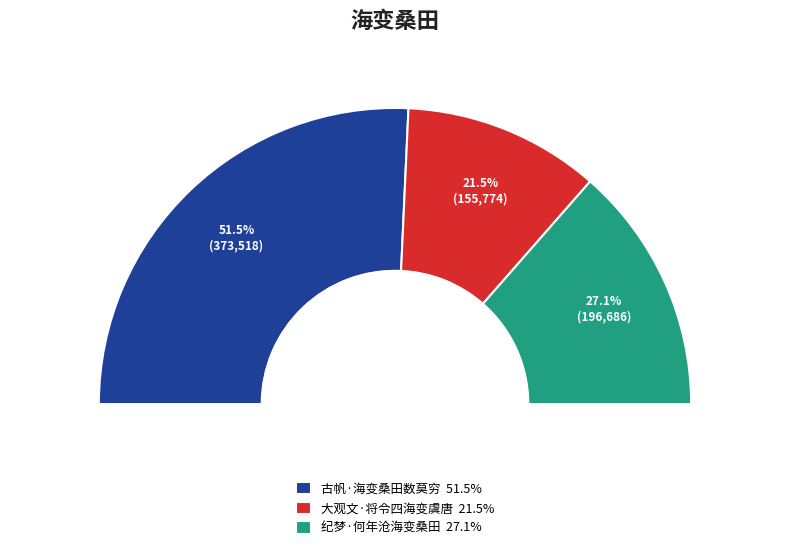

Rank the categories by value from highest to lowest.

古帆·海变桑田数莫穷, 纪梦·何年沧海变桑田, 大观文·将令四海变虞唐